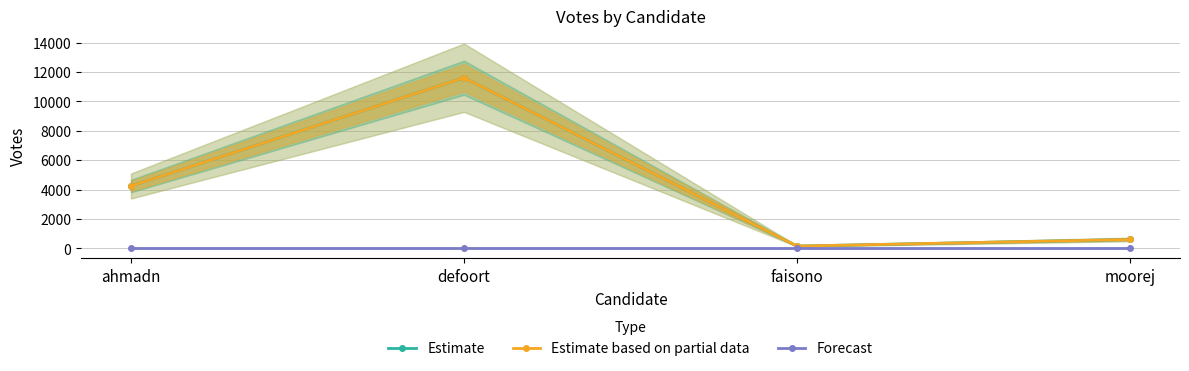

Reading left to right, transcribe all the data shown in this chart.

Estimate: ahmadn=4246	defoort=11607	faisono=163	moorej=613
Estimate based on partial data: ahmadn=4246	defoort=11607	faisono=163	moorej=613
Forecast: ahmadn=29	defoort=29	faisono=29	moorej=29